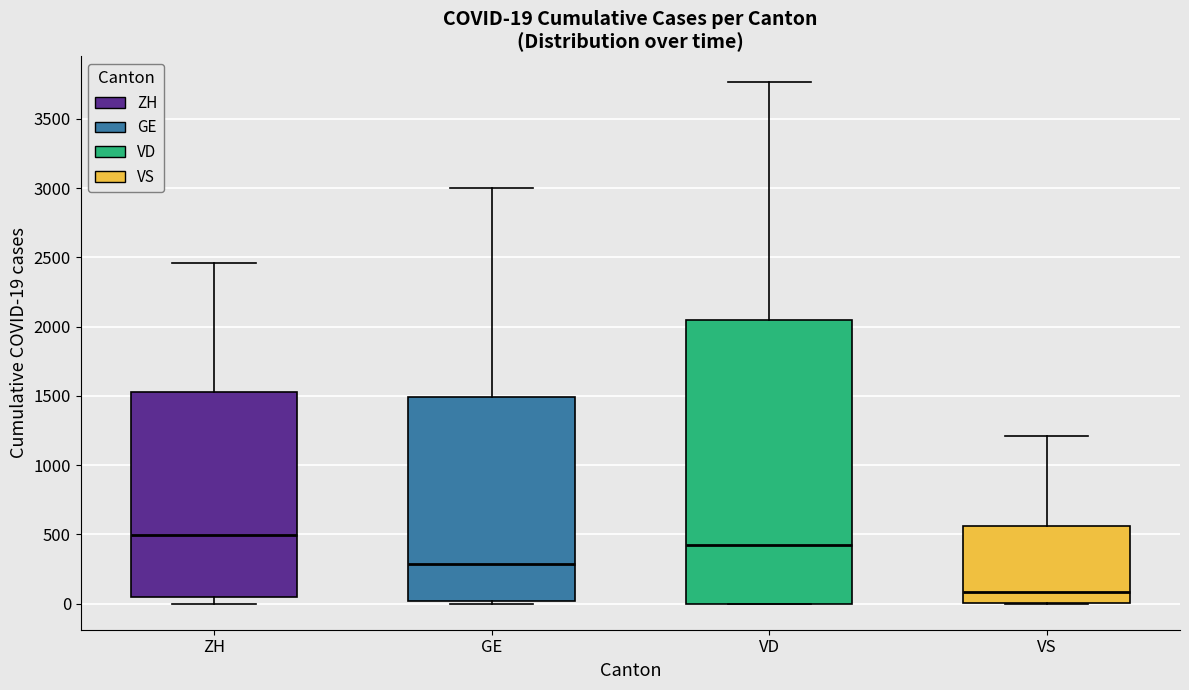

Comparing the boxes themselves (not the whiskers), which one is the tallest?

VD